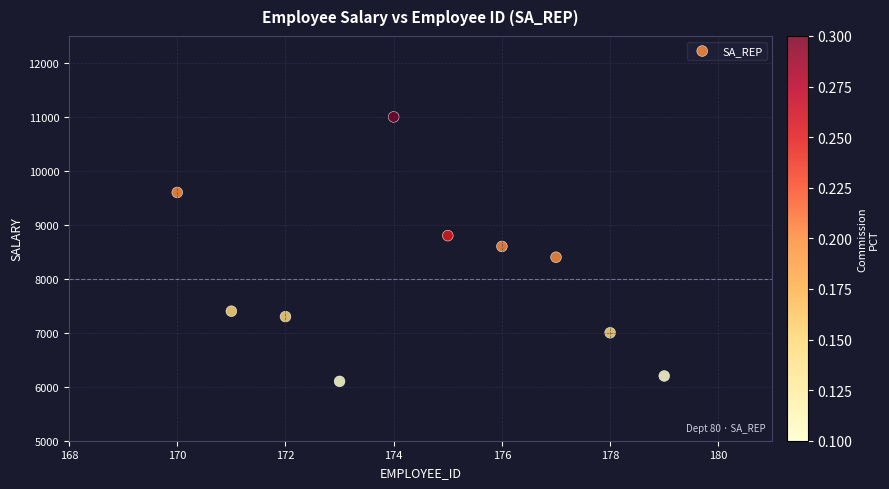

What is the range of Y values (max minus min)?

4900